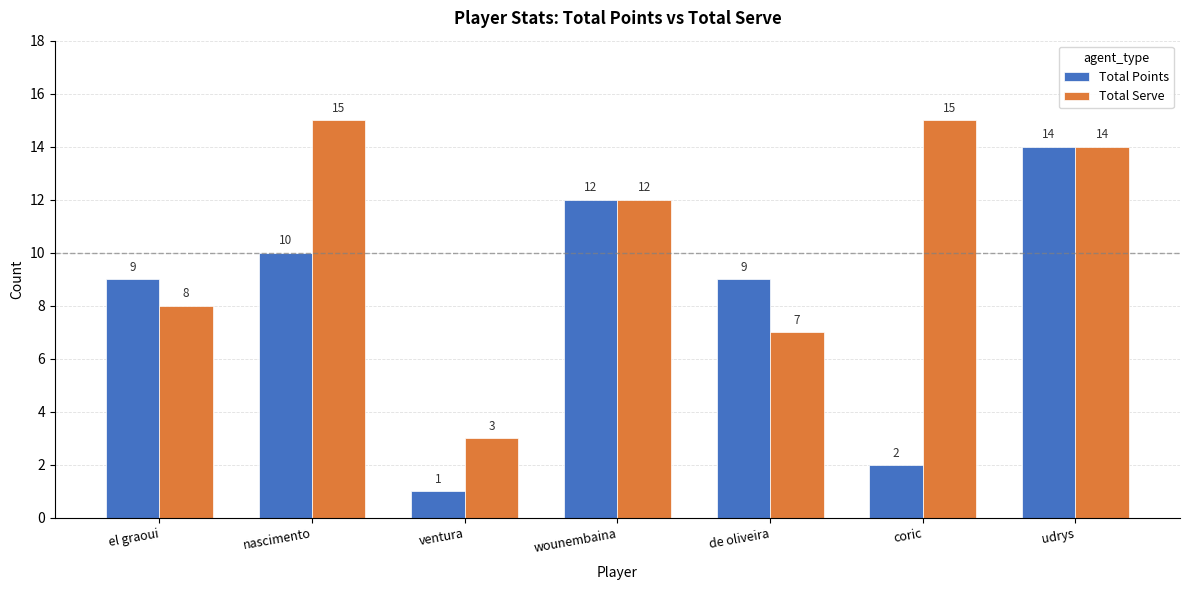

Reading right to left, what are all the values shown in this chart?

Total Points: udrys=14	coric=2	de oliveira=9	wounembaina=12	ventura=1	nascimento=10	el graoui=9
Total Serve: udrys=14	coric=15	de oliveira=7	wounembaina=12	ventura=3	nascimento=15	el graoui=8